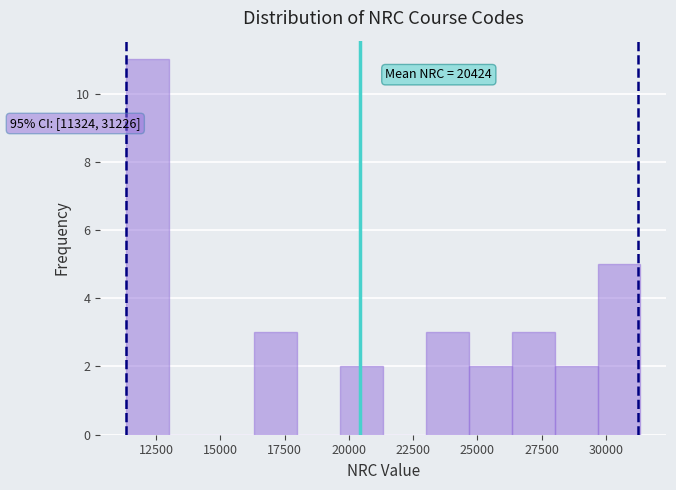

Around what value on the x-axis is the tallest bar? Give the approximate position of its centre, as read against the axis.

12000